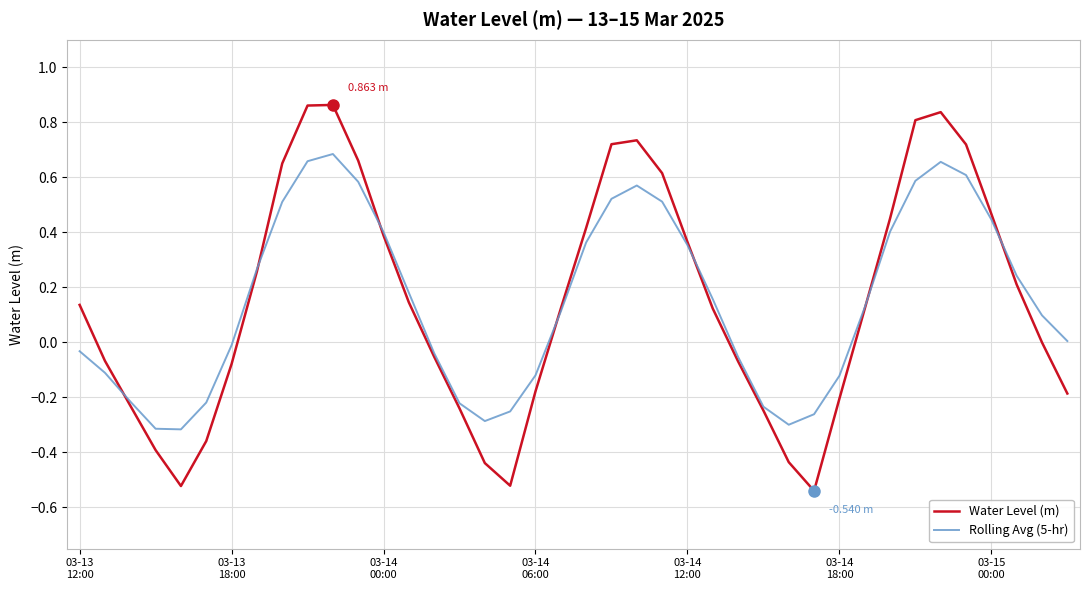

Rank the series by their maximum value, from highest to lowest.

Water Level (m), Rolling Avg (5-hr)